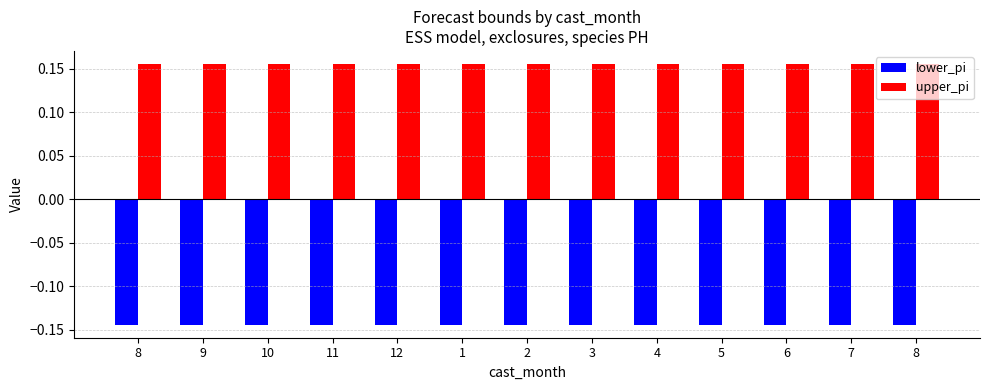

What are all the series names shown in the legend?

lower_pi, upper_pi